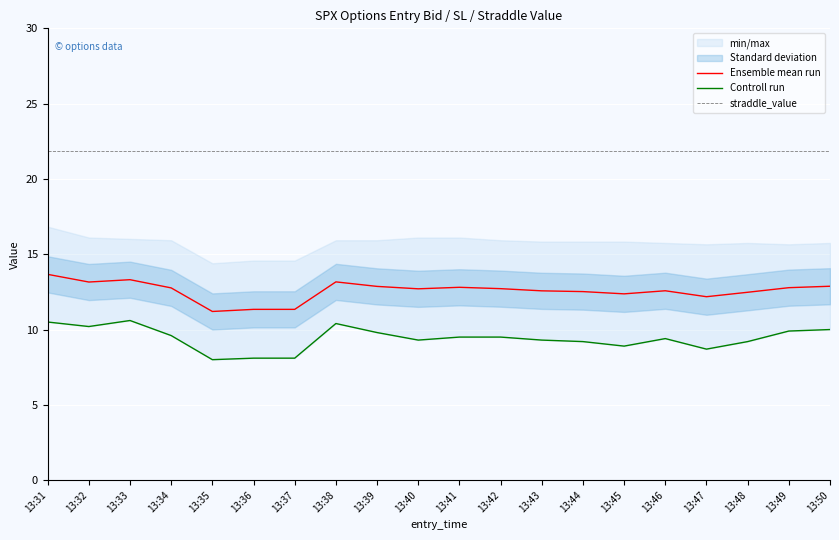

Reading left to right, extract all data points from this chart.

Ensemble mean run: 13:31=13.7	13:32=13.2	13:33=13.3	13:34=12.8	13:35=11.2	13:36=11.3	13:37=11.3	13:38=13.2	13:39=12.9	13:40=12.7	13:41=12.8	13:42=12.7	13:43=12.6	13:44=12.5	13:45=12.4	13:46=12.6	13:47=12.2	13:48=12.5	13:49=12.8	13:50=12.9
Controll run: 13:31=10.5	13:32=10.2	13:33=10.6	13:34=9.6	13:35=8.0	13:36=8.1	13:37=8.1	13:38=10.4	13:39=9.8	13:40=9.3	13:41=9.5	13:42=9.5	13:43=9.3	13:44=9.2	13:45=8.9	13:46=9.4	13:47=8.7	13:48=9.2	13:49=9.9	13:50=10.0
straddle_value: 13:31=21.9	13:32=21.9	13:33=21.9	13:34=21.9	13:35=21.9	13:36=21.9	13:37=21.9	13:38=21.9	13:39=21.9	13:40=21.9	13:41=21.9	13:42=21.9	13:43=21.9	13:44=21.9	13:45=21.9	13:46=21.9	13:47=21.9	13:48=21.9	13:49=21.9	13:50=21.9